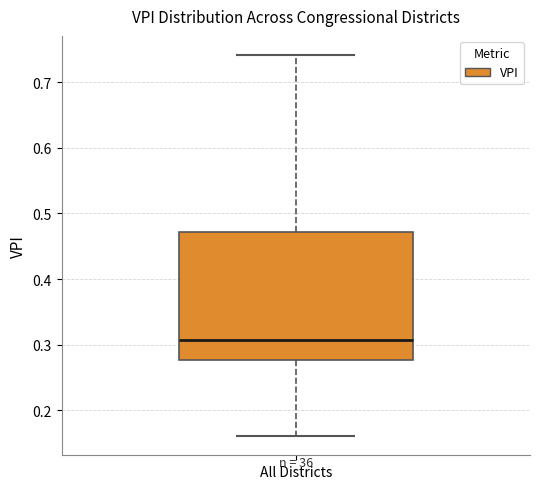

Where does the median line of the box for All Districts sit on the y-axis? The values are not printed on the chart, so give them approximately, as read against the axis.

0.31